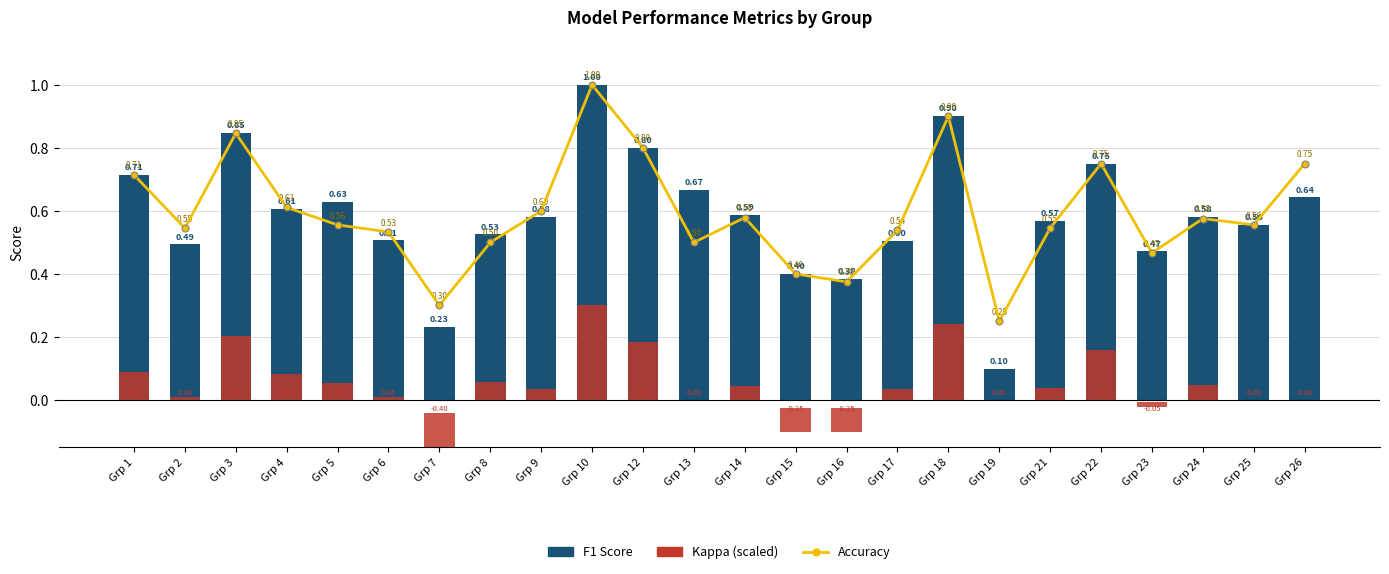

Is it true that Kappa (scaled) equals 0.0 at Grp 6?

True